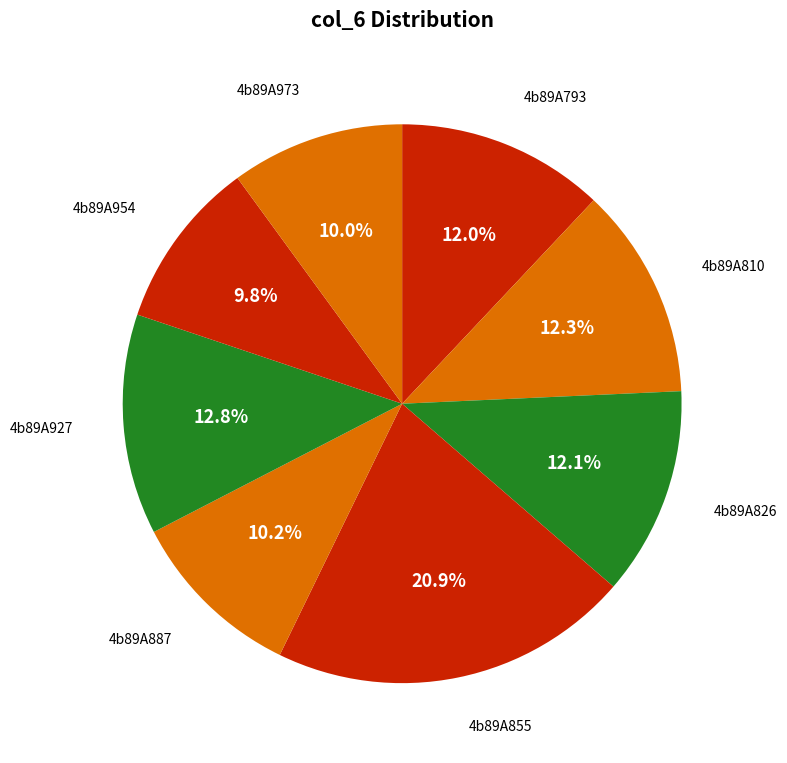

To the nearest percent, what is the difference between the largest and smallest slice percentages?

11%